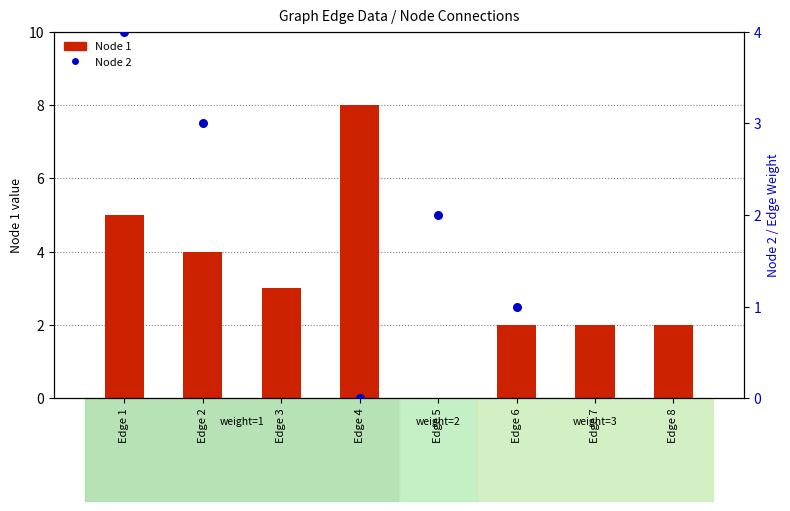

At which category is the sum across all series the highest?

Edge 3